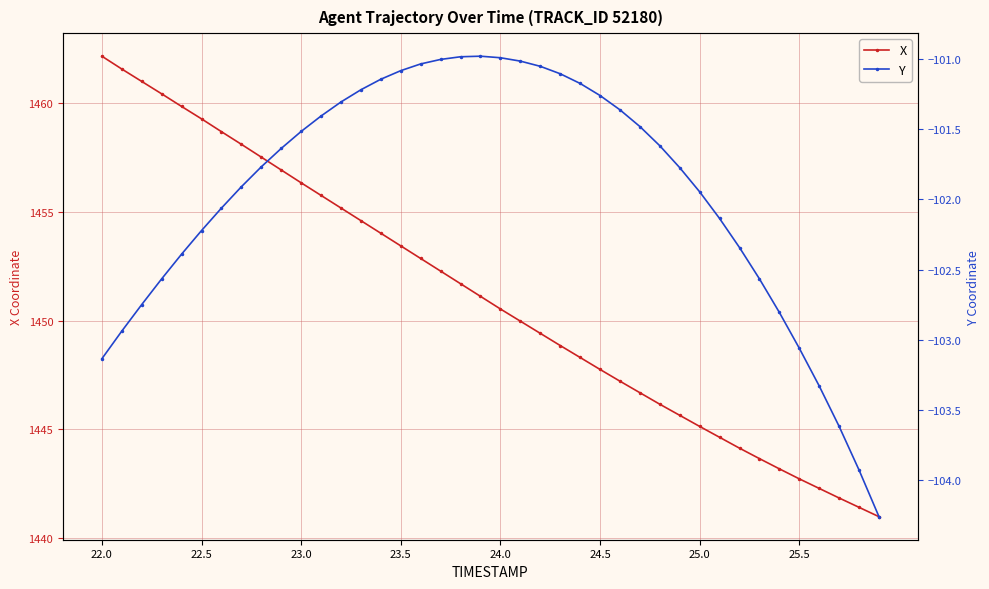

How many data points in Y are less than -101?

37